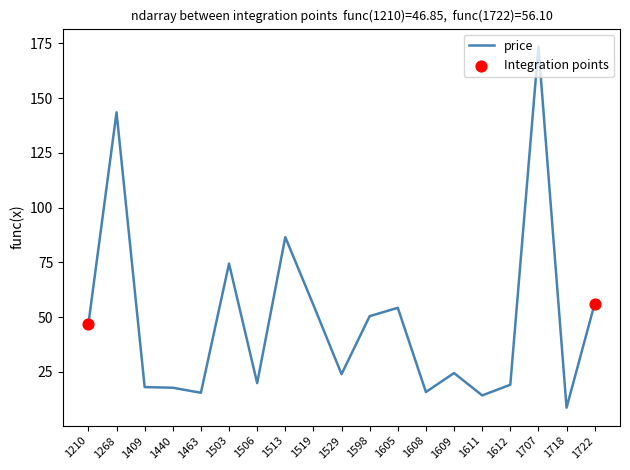

Which has a higher value, 1506 or 1268?

1268